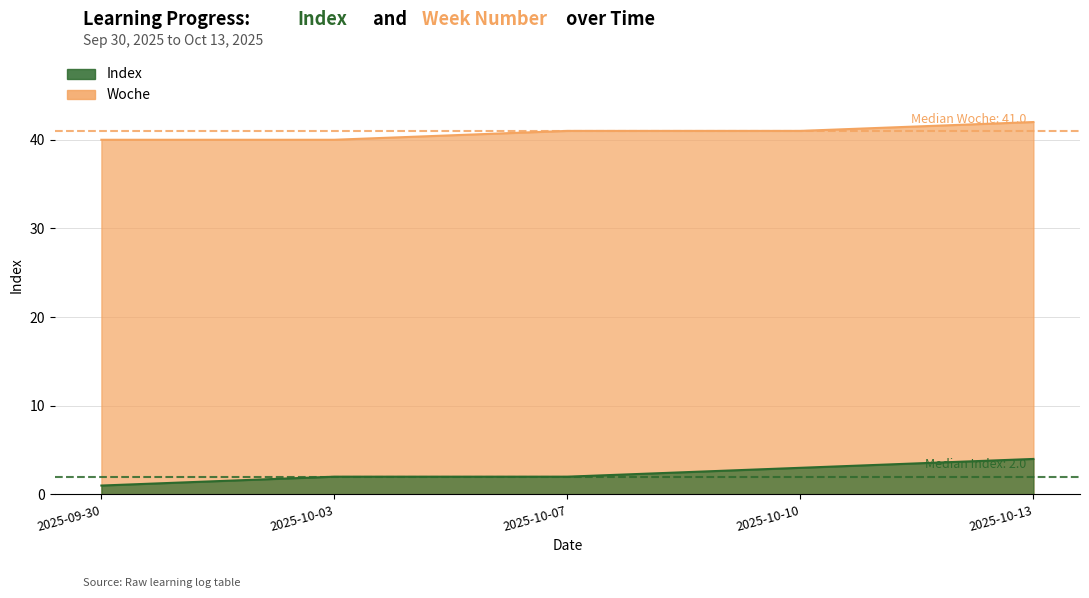

Is it true that Index equals 2 at 2025-10-07?

True